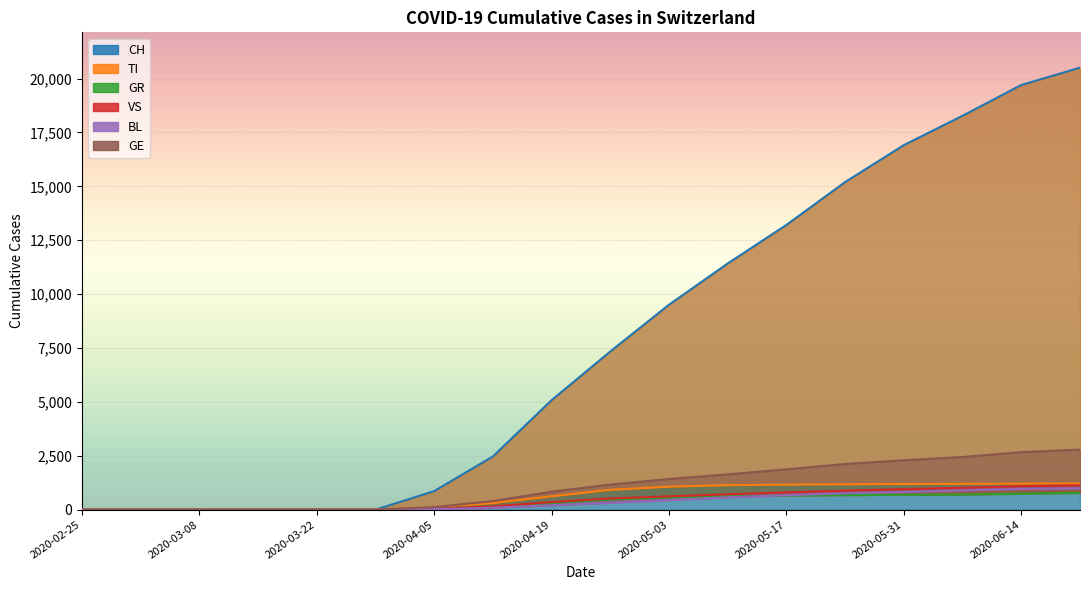

True or false: GE has more than 1 interior local peaks.

False